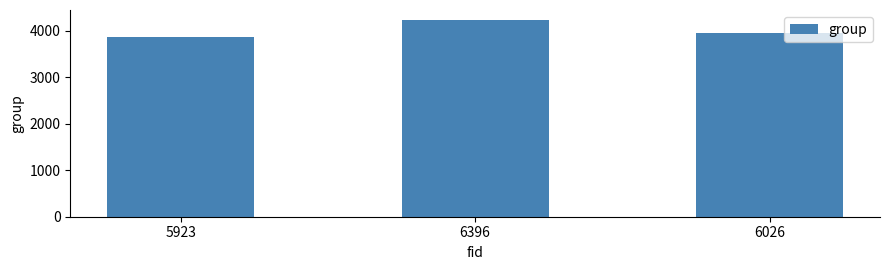

How many bars are there in total?

3